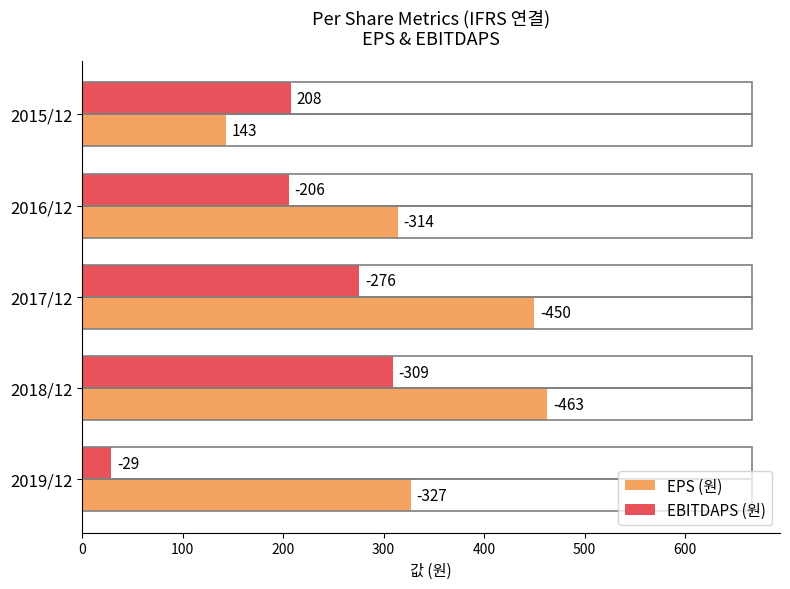

What are all the series names shown in the legend?

EPS (원), EBITDAPS (원)